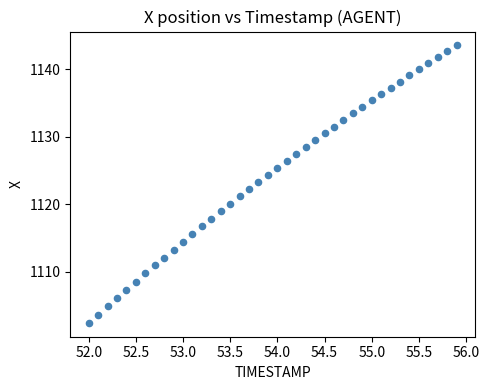

What is the range of X values (max minus min)?

3.9